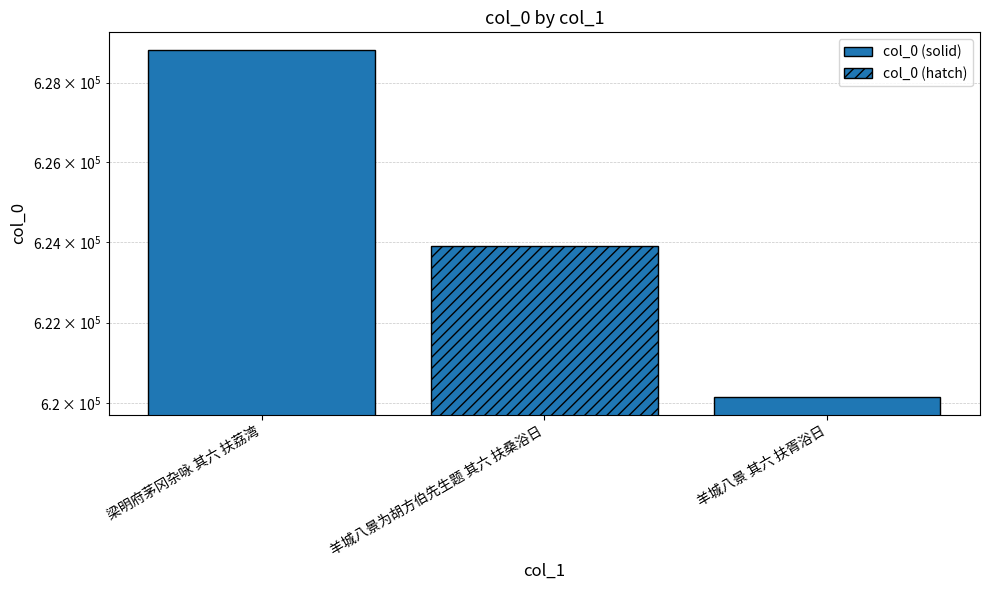

What is the maximum value shown in the chart?

628825